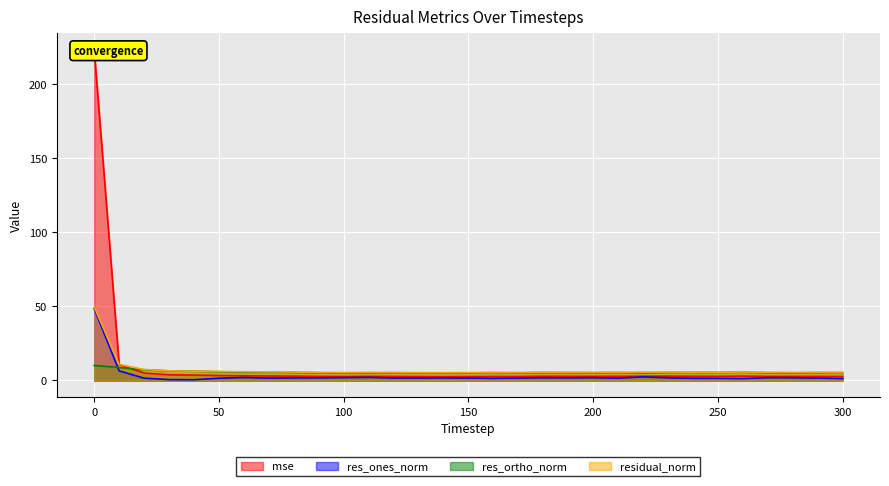

What is the smallest value displayed?

0.5